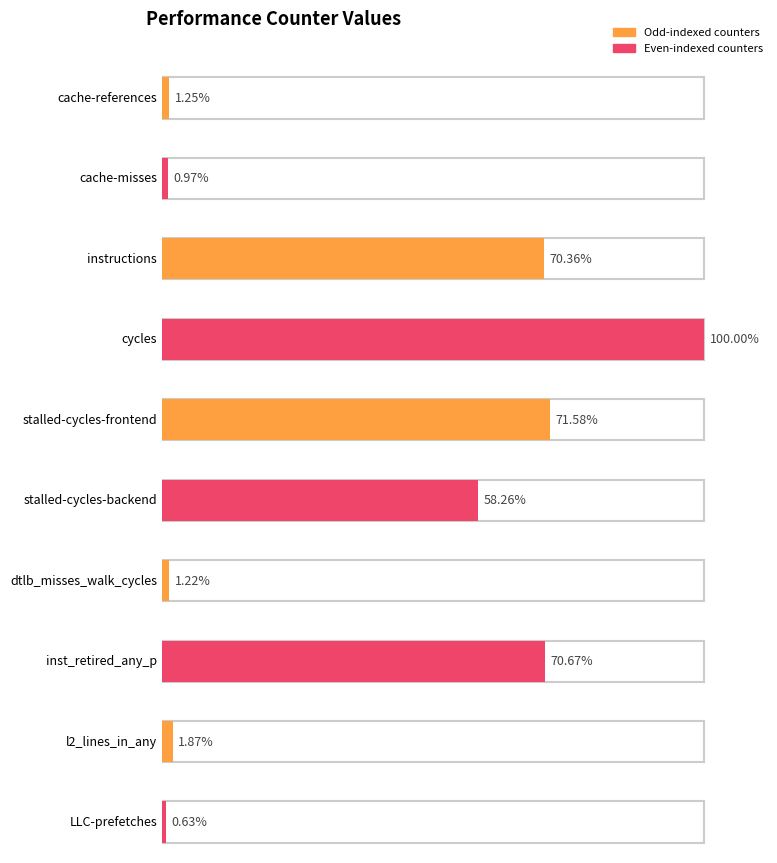

Read the value at cycles, to the nearest 100.

56545608600